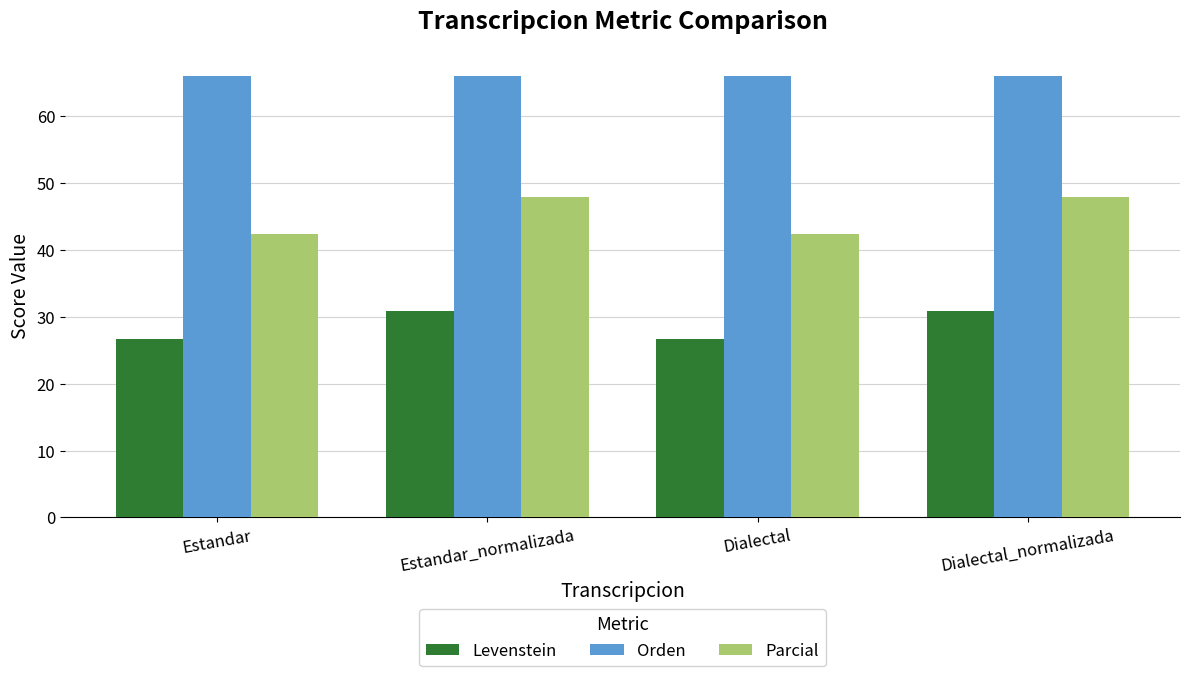

What is the spread (max minus min) of values at Dialectal?

39.3